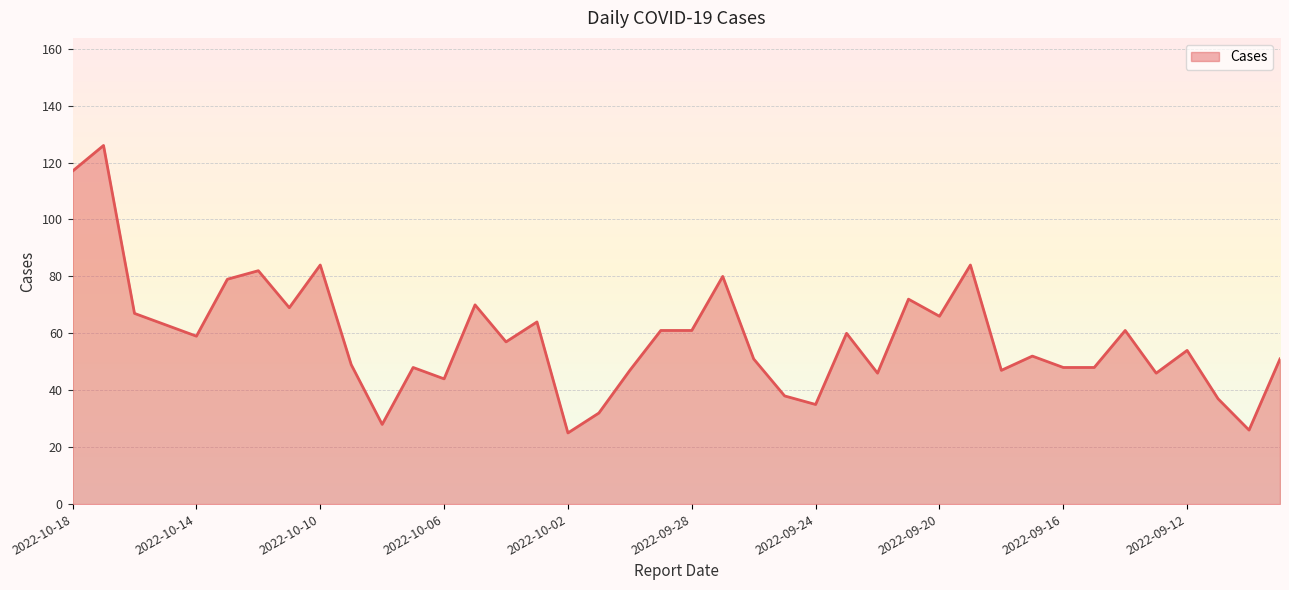

What is the minimum value shown in the chart?

25